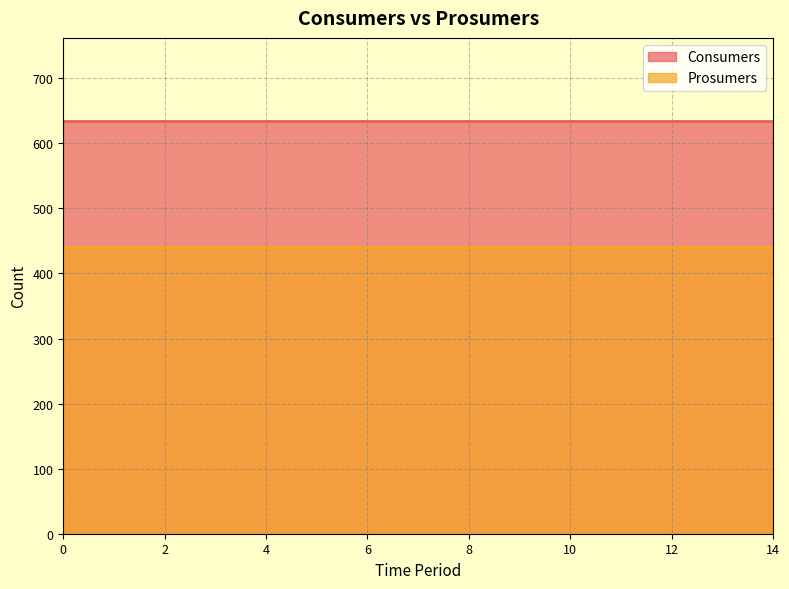

What are all the series names shown in the legend?

Consumers, Prosumers